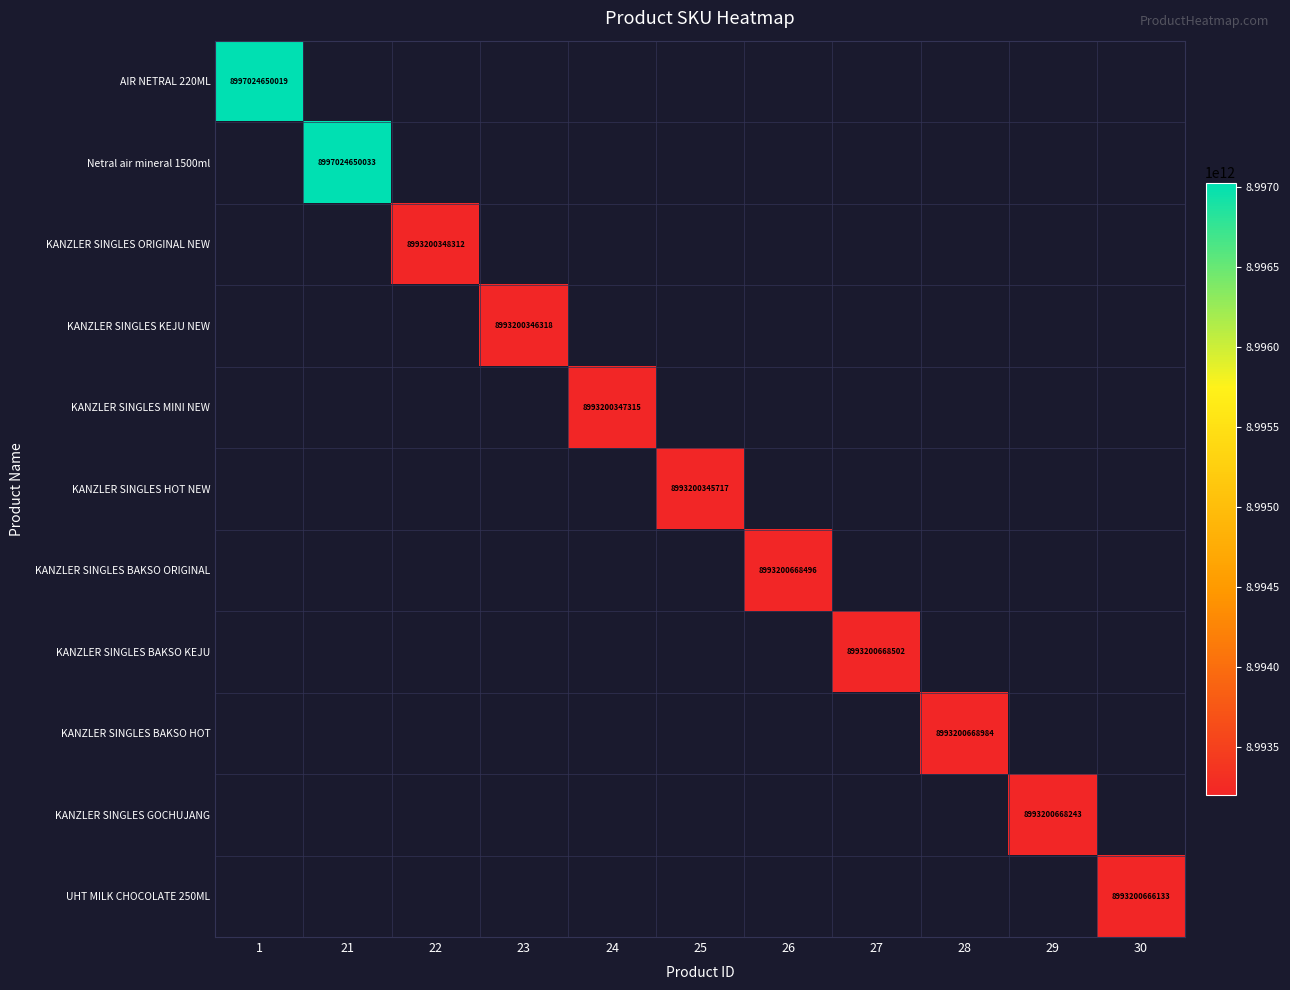

Is it true that UHT MILK CHOCOLATE 250ML equals 8993200666133 at 30?

True